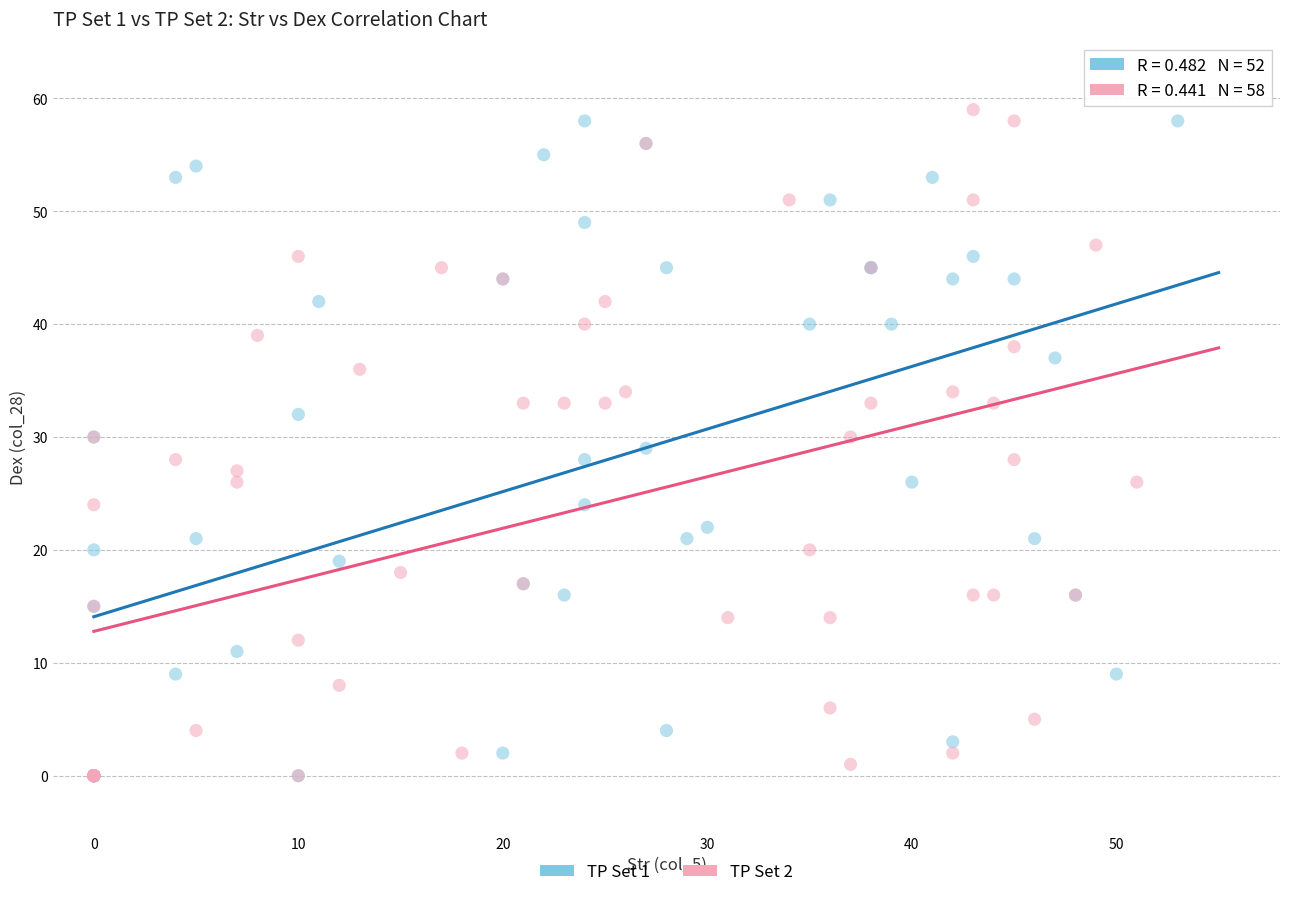

Which series has the widest spread of Y values?

TP Set 2